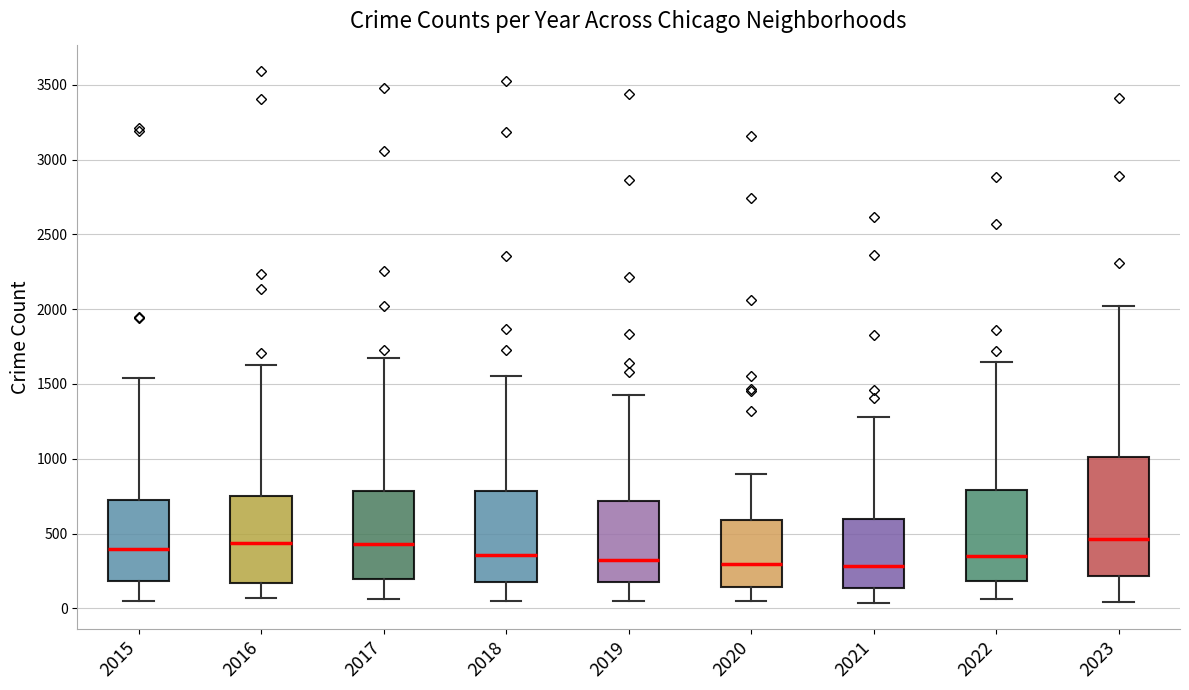

Reading left to right, transcribe this box plot: for each box, give where its median line is, the range the box spans, and where its two whiskers end, as read against the y-axis. The values are not printed on the chart, so give them approximately, as read against the axis.

2015: median 400, box 200 to 750, whiskers 50 to 1550
2016: median 450, box 150 to 750, whiskers 50 to 1650
2017: median 450, box 200 to 800, whiskers 50 to 1650
2018: median 350, box 200 to 800, whiskers 50 to 1550
2019: median 300, box 200 to 700, whiskers 50 to 1400
2020: median 300, box 150 to 600, whiskers 50 to 900
2021: median 300, box 150 to 600, whiskers 50 to 1300
2022: median 350, box 200 to 800, whiskers 50 to 1650
2023: median 450, box 200 to 1000, whiskers 50 to 2000